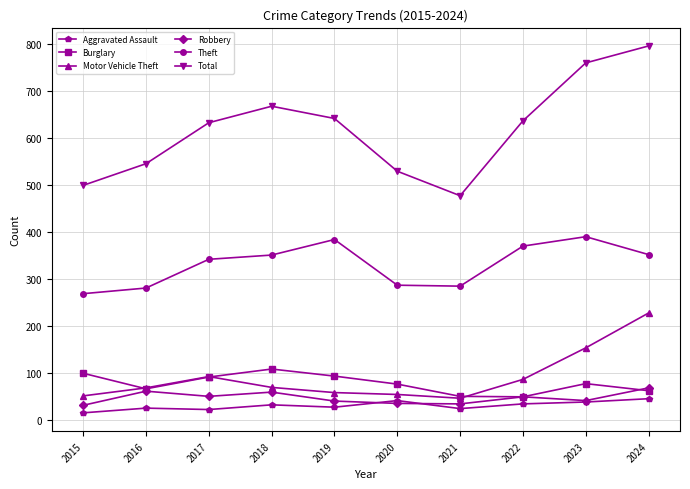

What value does the Aggravated Assault series have at 2020, to the nearest 10?

40